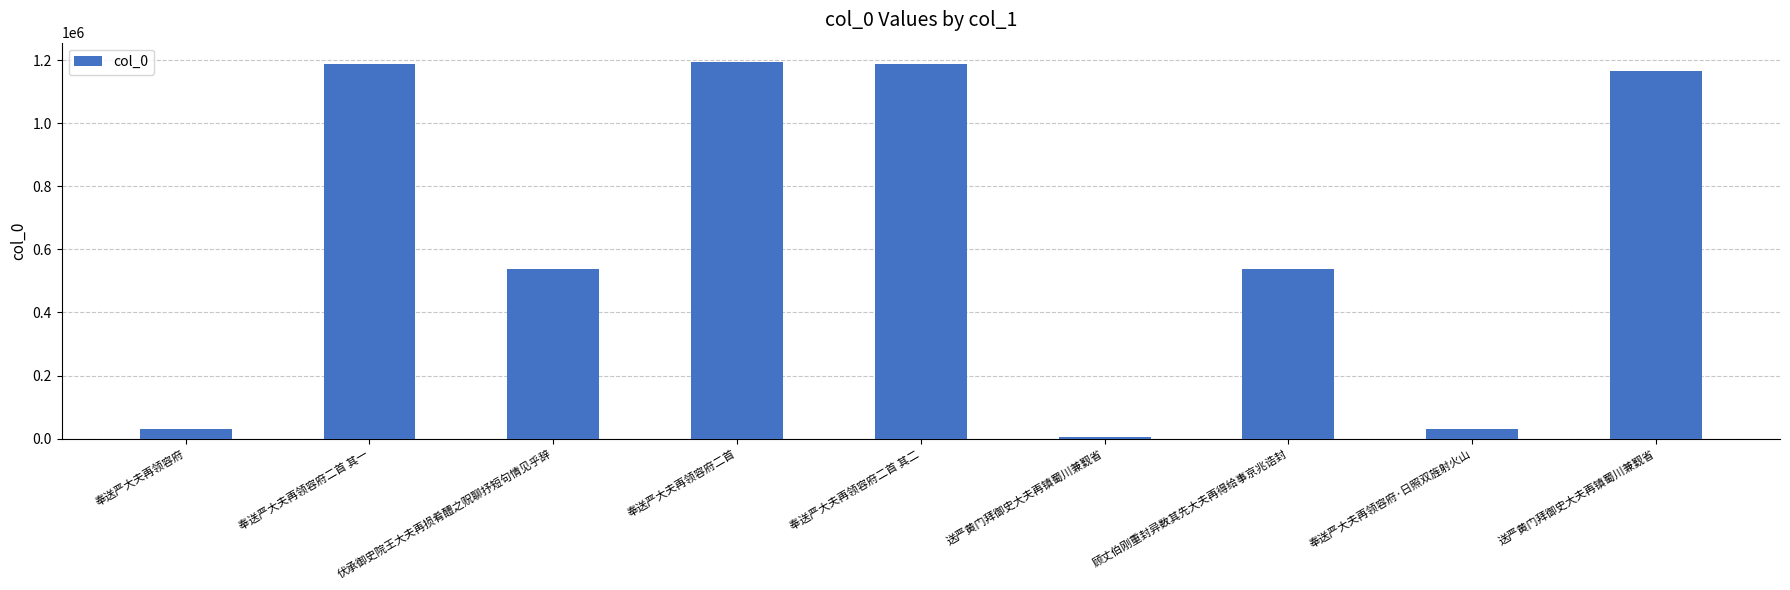

Where does the data first go above 539061?

奉送严大夫再领容府二首 其一